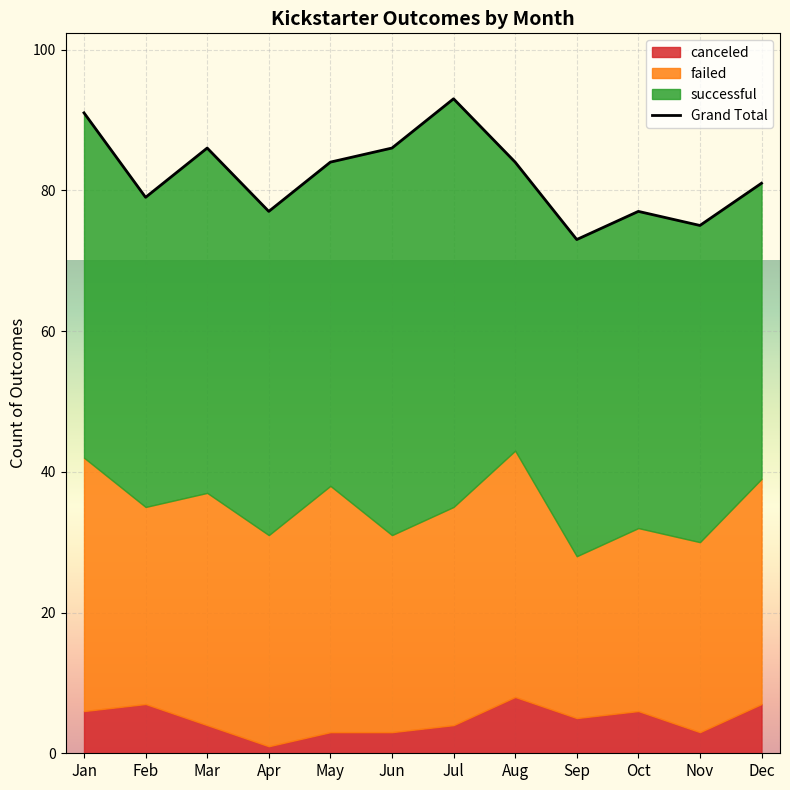

Reading left to right, transcribe all the data shown in this chart.

Jan=91	Feb=79	Mar=86	Apr=77	May=84	Jun=86	Jul=93	Aug=84	Sep=73	Oct=77	Nov=75	Dec=81